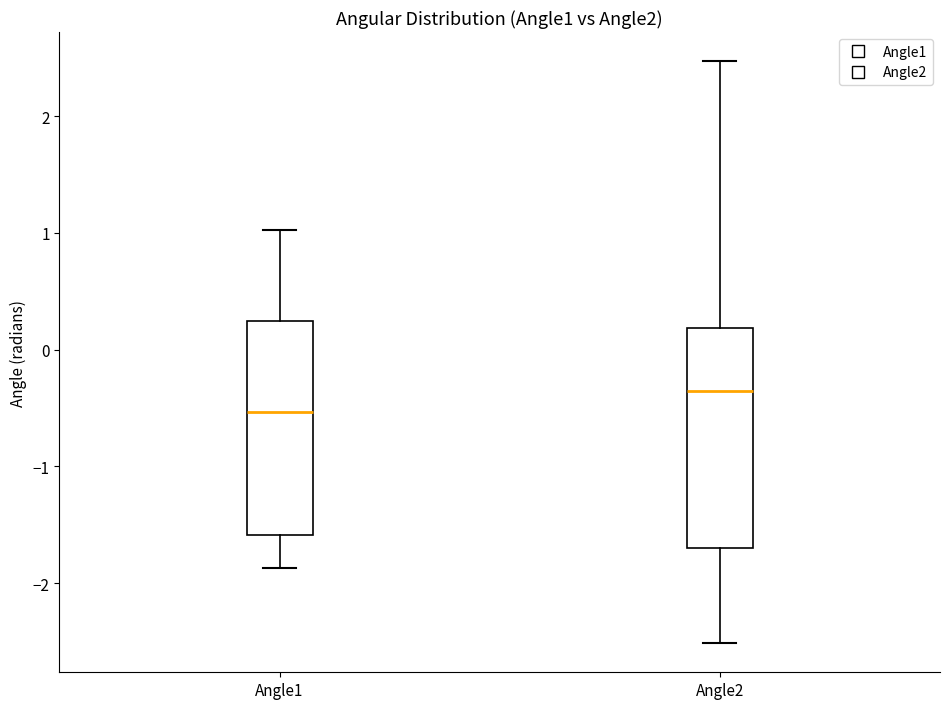

Reading left to right, read every box against the y-axis: the position of its median line, the range the box covers, and the ends of its whiskers. The values are not printed on the chart, so give them approximately, as read against the axis.

Angle1: median -0.5, box -1.6 to 0.2, whiskers -1.9 to 1.0
Angle2: median -0.4, box -1.7 to 0.2, whiskers -2.5 to 2.5